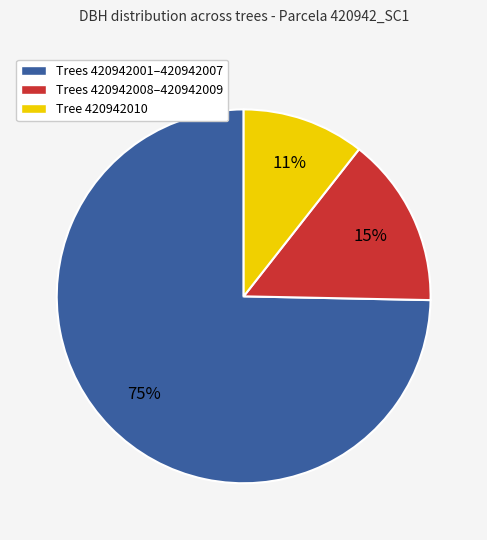

Is there any slice that represents more than half of the pie?

Yes